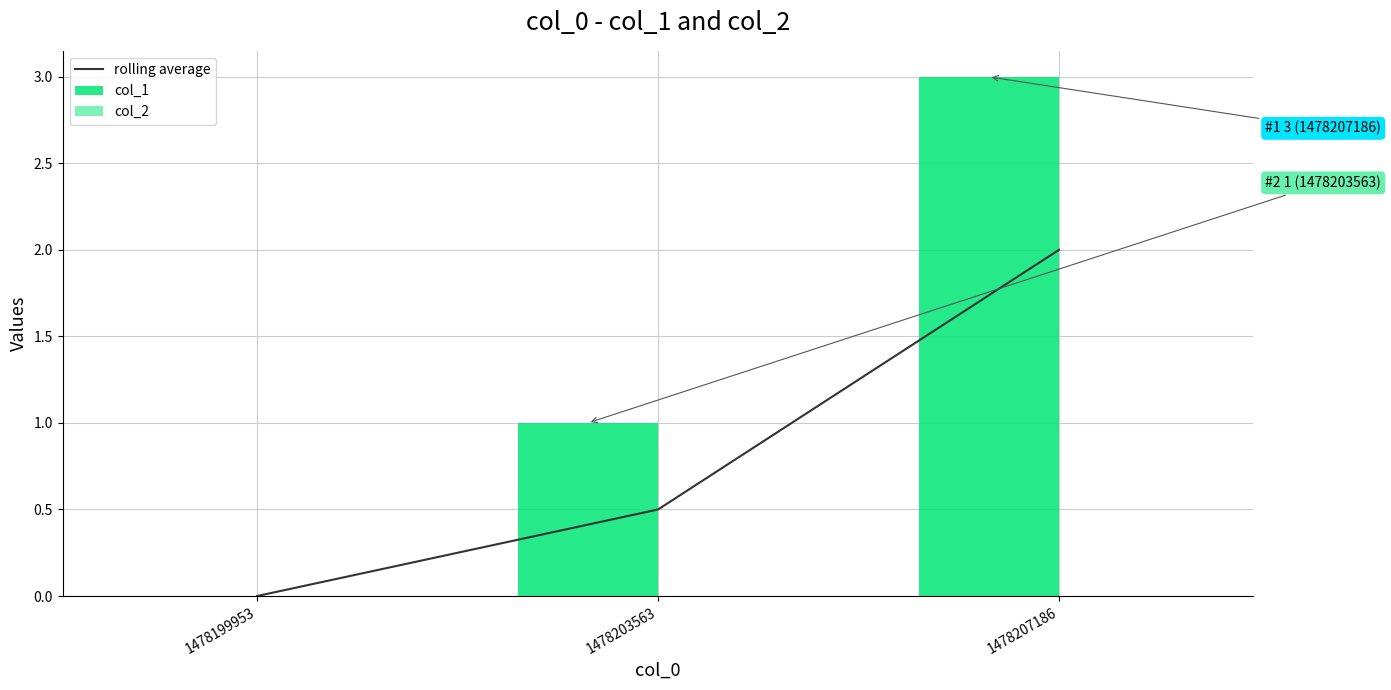

At how many categories does at least one series exceed 1?

1